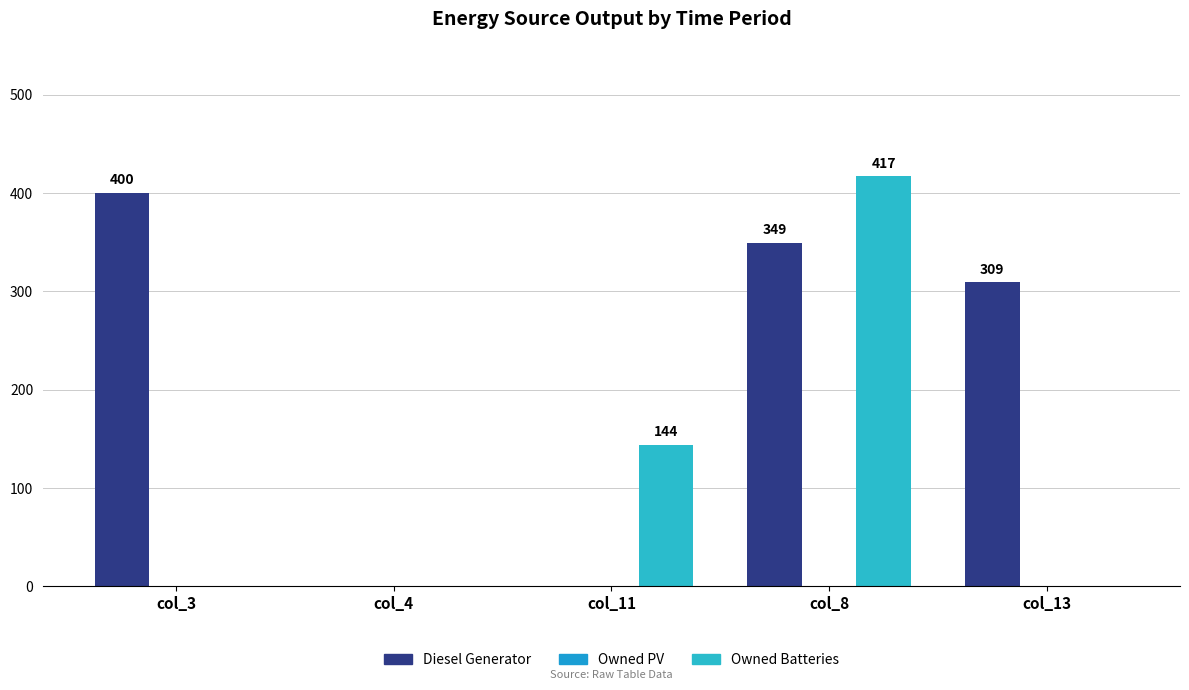

Reading right to left, what are all the values shown in this chart?

Diesel Generator: col_13=309	col_8=349	col_11=0	col_4=0	col_3=400
Owned PV: col_13=0	col_8=0	col_11=0	col_4=0	col_3=0
Owned Batteries: col_13=0	col_8=417	col_11=144	col_4=0	col_3=0